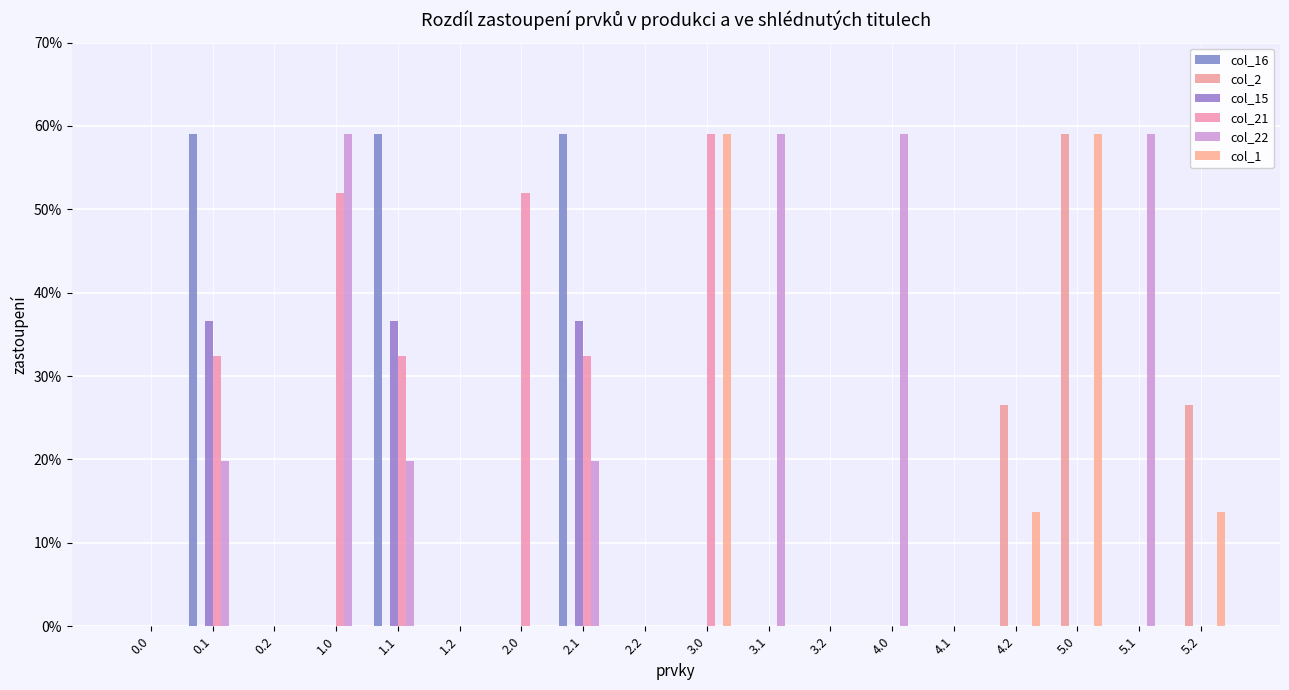

What are all the series names shown in the legend?

col_16, col_2, col_15, col_21, col_22, col_1